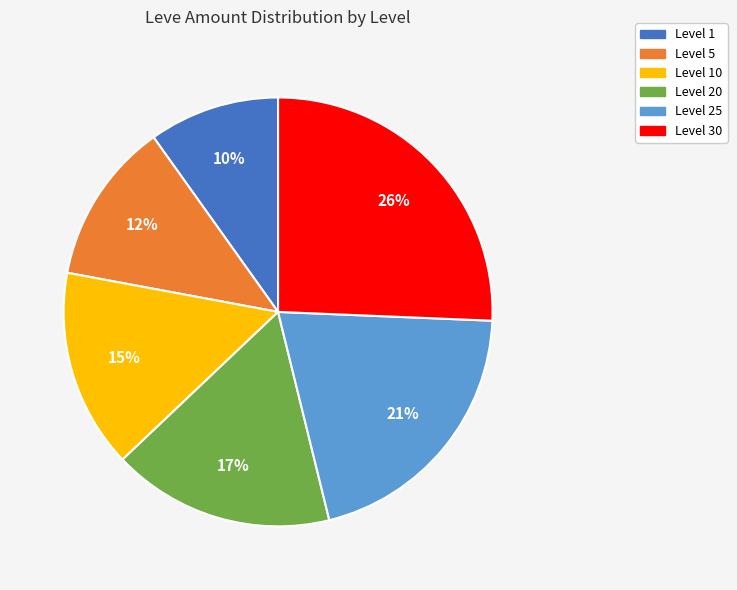

Do Level 20 and Level 30 together represent more than half of the pie?

No